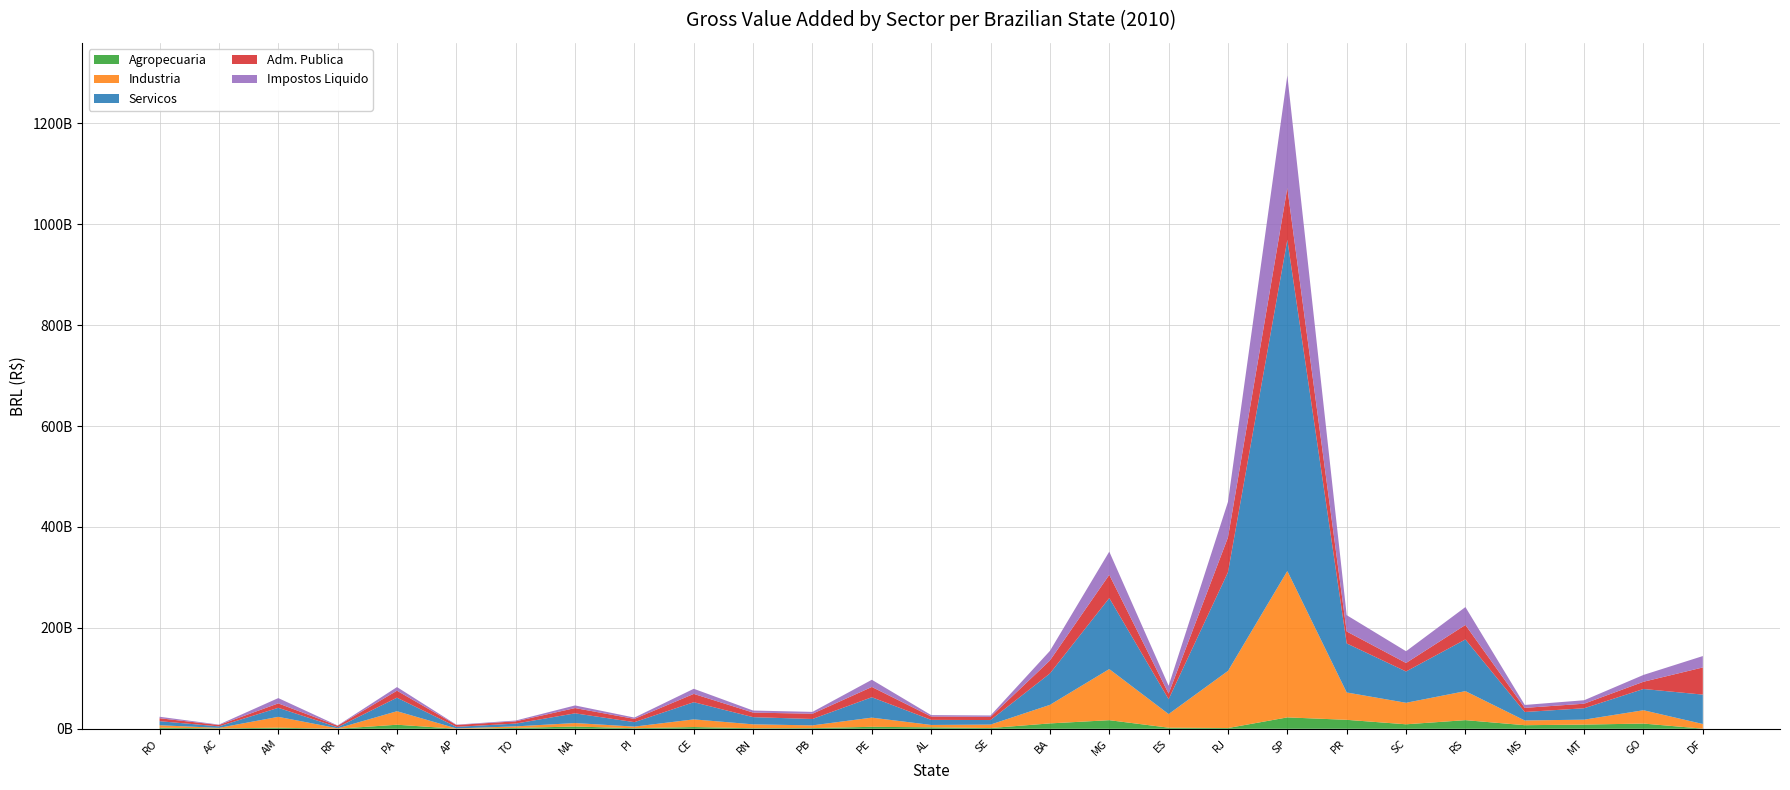

Reading left to right, list all the values displayed in this chart.

Agropecuaria: RO=2295537137	AC=784374716	AM=2219359254	RR=148648021	PA=8076833571	AP=196013347	TO=1739792183	MA=4537926598	PI=1179327321	CE=3495911332	RN=1148621887	PB=1384254972	PE=3962413036	AL=2911125859	SE=1511775214	BA=10709344117	MG=17085912934	ES=2243197195	RJ=1534564080	SP=22631448895	PR=17801329722	SC=8942401725	RS=17162698161	MS=7151612325	MT=8373222532	GO=10376549294	DF=327804575
Industria: RO=4779253947	AC=1091621584	AM=21495795175	RR=818733165	PA=26792382336	AP=583103997	TO=3104547967	MA=6883369389	PI=3202753448	CE=15177895740	RN=7683076087	PB=5436505270	PE=18191729744	AL=4708284780	SE=6858592449	BA=36739895080	MG=101270554352	ES=26949550399	RJ=113193367843	SP=290102478082	PR=54221390990	SC=42611872268	RS=57499409470	MS=9380762956	MT=9770833413	GO=26426091169	DF=9184148921
Servicos: RO=8011723773	AC=2926812657	AM=17887557870	RR=2122913063	PA=26821214952	AP=3149814652	TO=5475260959	MA=19232100835	PI=8793637371	CE=34074268852	RN=14253228301	PB=12653196578	PE=40414575030	AL=10091647048	SE=9004883838	BA=62199712691	MG=140770072144	ES=29493029507	RJ=195662515656	SP=656454246460	PR=97169280653	SC=62085765977	RS=102427755084	MS=16777300910	MT=22575617824	GO=42117306364	DF=58259560974
Adm. Publica: RO=5870442984	AC=2761745046	AM=8781501099	RR=2977032922	PA=13830931273	AP=3672782643	TO=4489581140	MA=10457666823	PI=6494537326	CE=16430303616	RN=9064264192	PB=10379281858	PE=20383773809	AL=6629174010	SE=6311582293	BA=25766054140	MG=46047430671	ES=11132149722	RJ=69021560138	SP=102652228253	PR=23732559707	SC=16829600643	RS=28712844109	MS=8186336355	MT=9054873855	GO=14326052903	DF=53848708424
Impostos Liquido: RO=2950929036	AC=777801522	AM=10492909289	RR=571823309	PA=7163155672	AP=636080713	TO=1595633838	MA=5198569461	PI=2598893659	CE=10157919726	RN=4035311908	PB=3669253026	PE=14237268860	AL=2792806153	SE=2718059430	BA=19004541345	MG=45949447652	ES=15492357734	RJ=70446093384	SP=222855586778	PR=32280693609	SC=23256366773	RS=35446457089	MS=5774643847	MT=6826407756	GO=13524109748	DF=22553878700